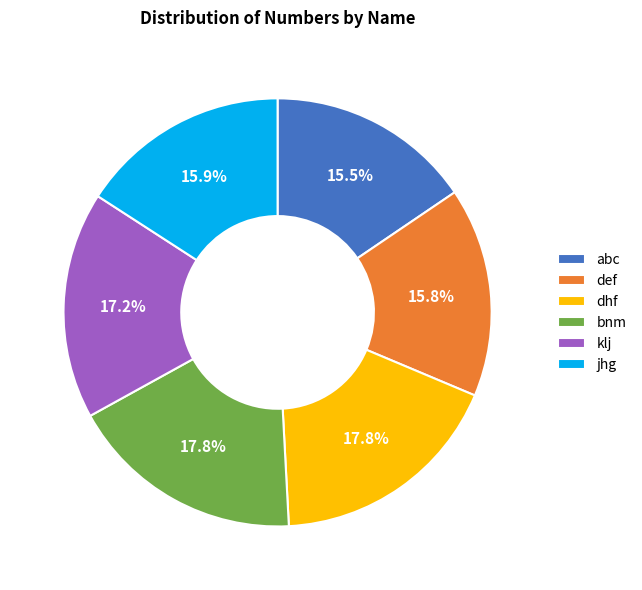

What portion of the pie excludes jhg?

84.1%